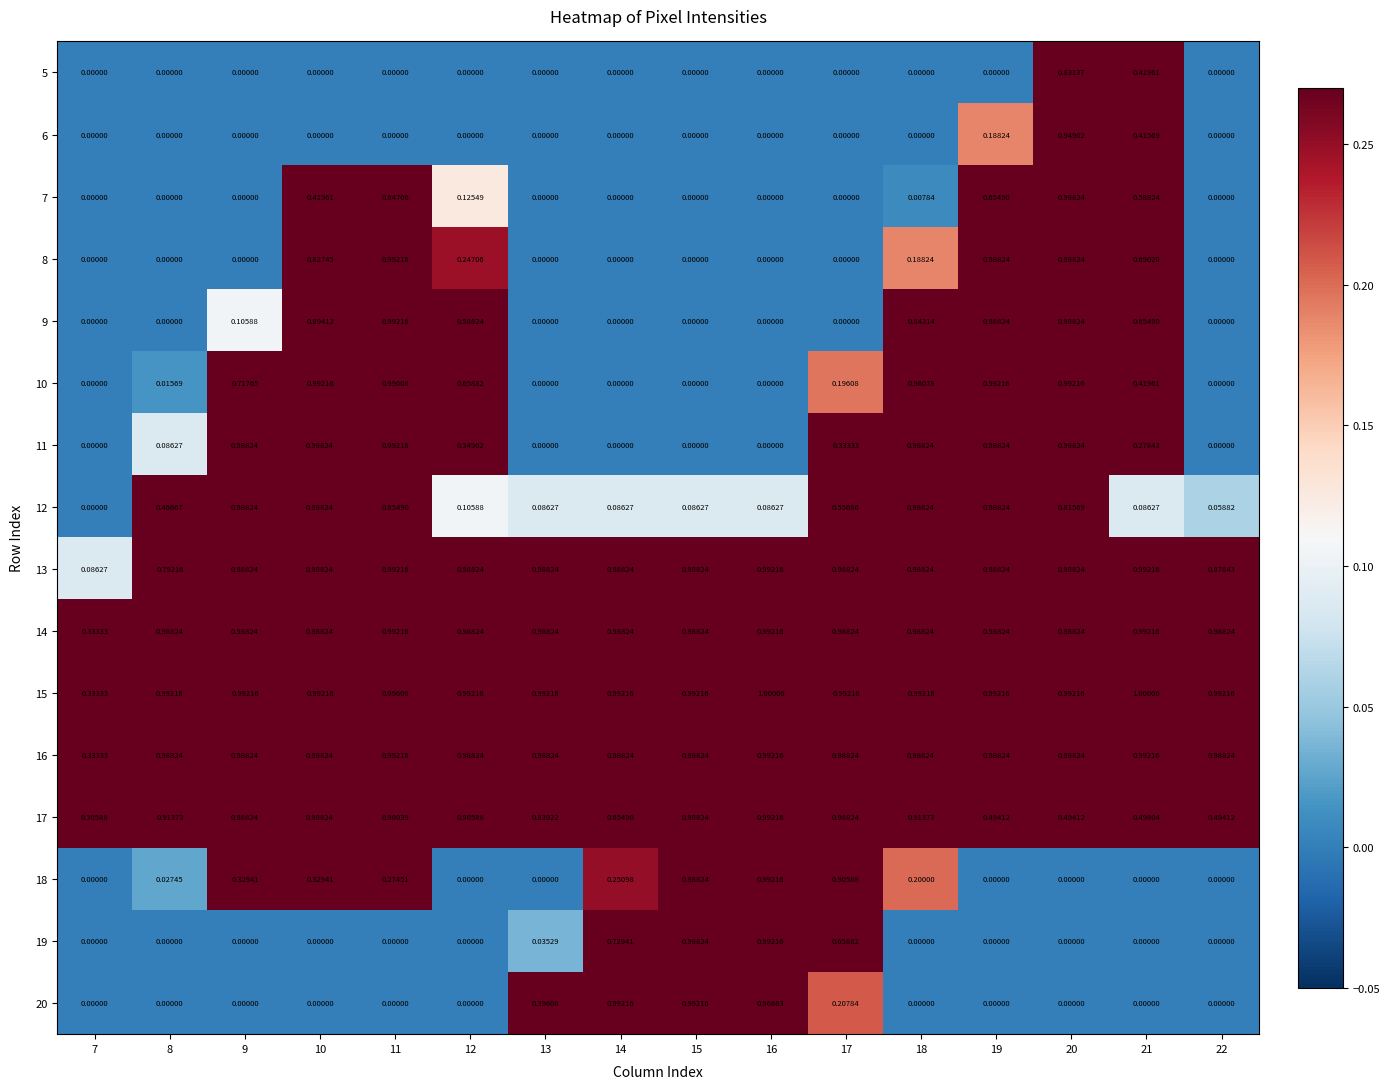

What is the total value across all series at 12?

6.9